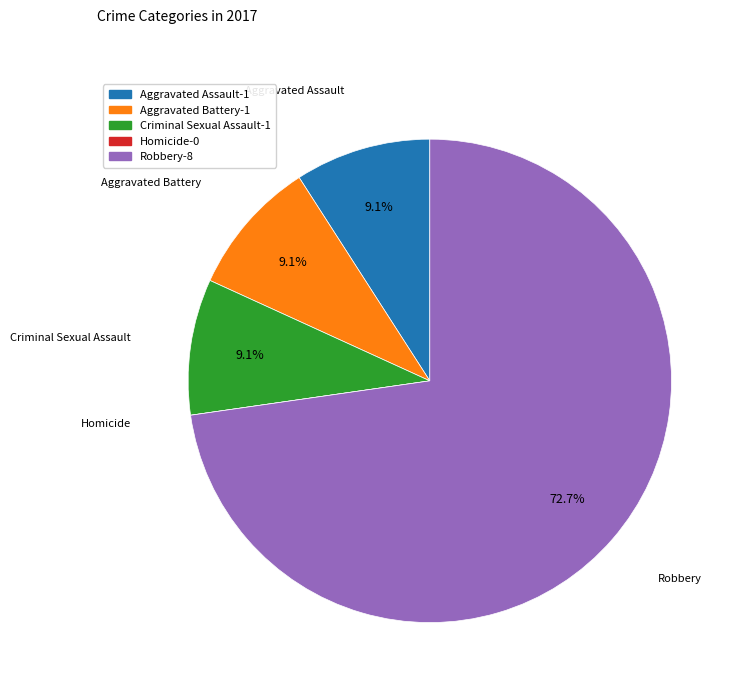

True or false: Aggravated Battery accounts for 15% of the total.

False